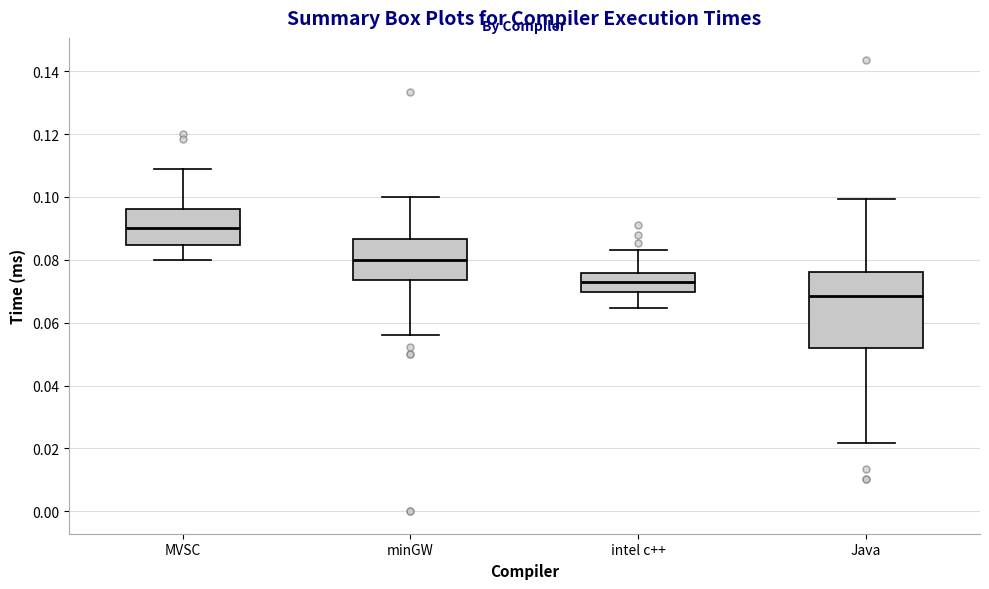

Comparing the boxes themselves (not the whiskers), which one is the tallest?

Java